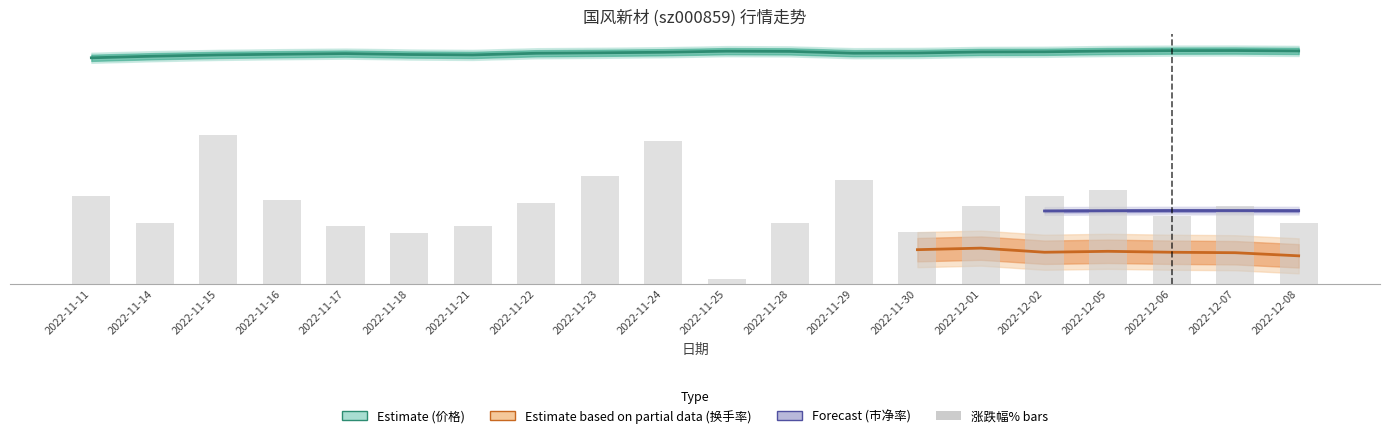

Reading right to left, extract all data points from this chart.

2022-12-08=1.6	2022-12-07=2.0	2022-12-06=1.7	2022-12-05=2.4	2022-12-02=2.2	2022-12-01=2.0	2022-11-30=1.3	2022-11-29=2.7	2022-11-28=1.6	2022-11-25=0.1	2022-11-24=3.7	2022-11-23=2.8	2022-11-22=2.1	2022-11-21=1.5	2022-11-18=1.3	2022-11-17=1.5	2022-11-16=2.1	2022-11-15=3.8	2022-11-14=1.6	2022-11-11=2.2